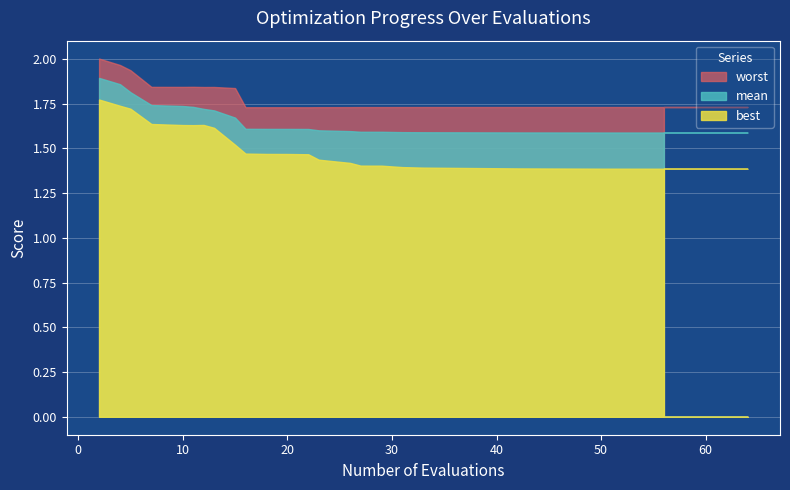

The best series shows 0.9 at 33. True or false?

False